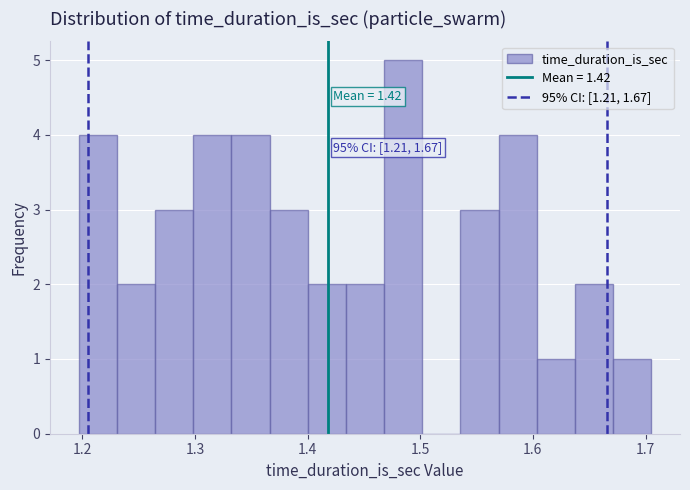

Read against the x-axis, roughly where is the centre of the tallest bar?

1.48